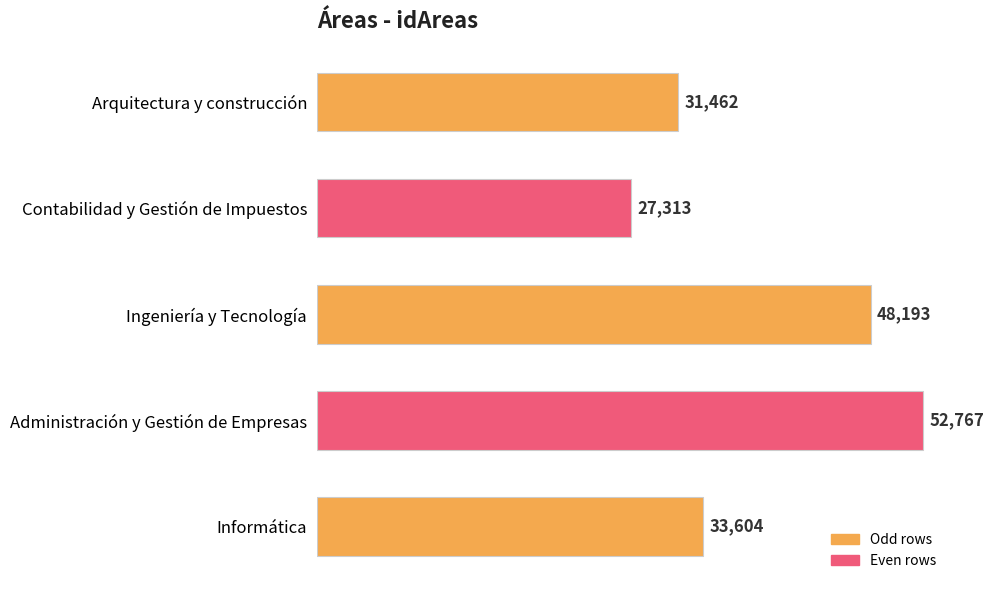

List the labels in order of value, largest first.

Administración y Gestión de Empresas, Ingeniería y Tecnología, Informática, Arquitectura y construcción, Contabilidad y Gestión de Impuestos